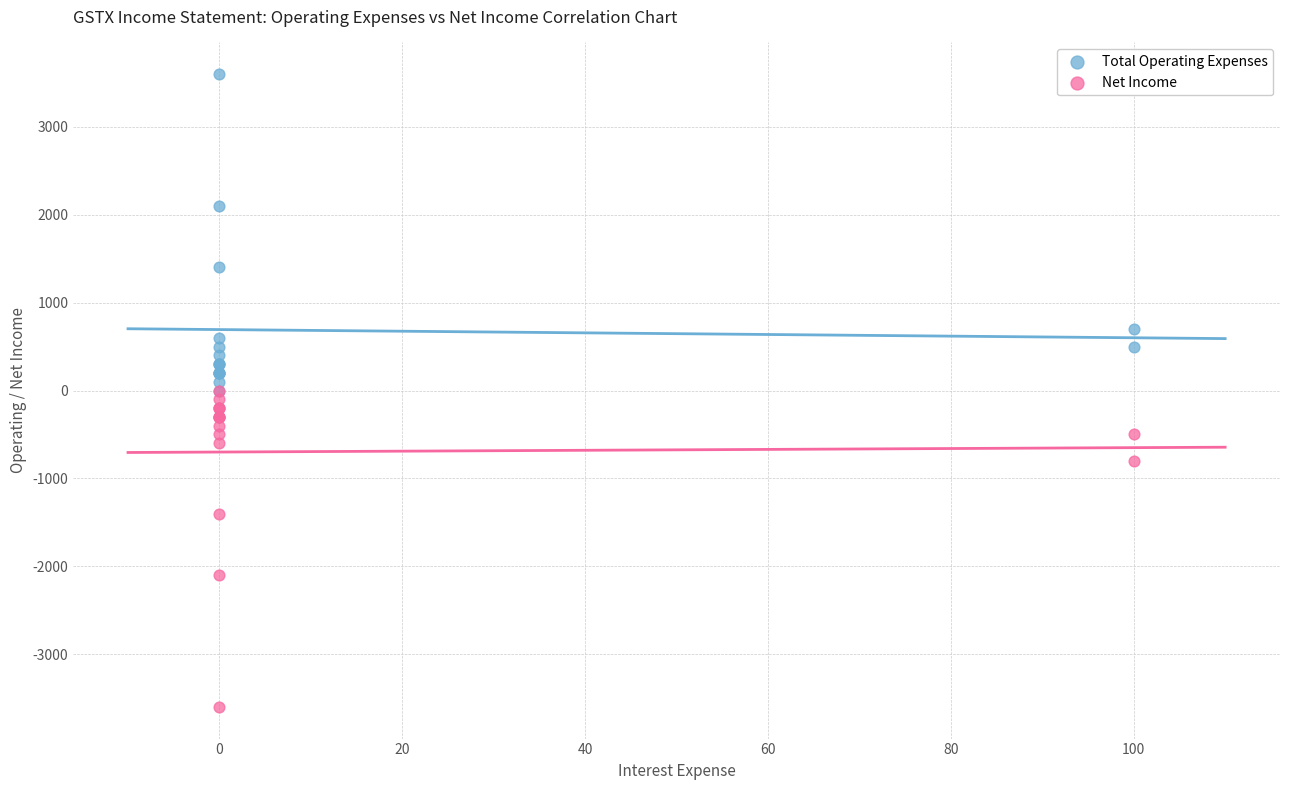

In the Total Operating Expenses series, what Y value is closest to 1800?

2100